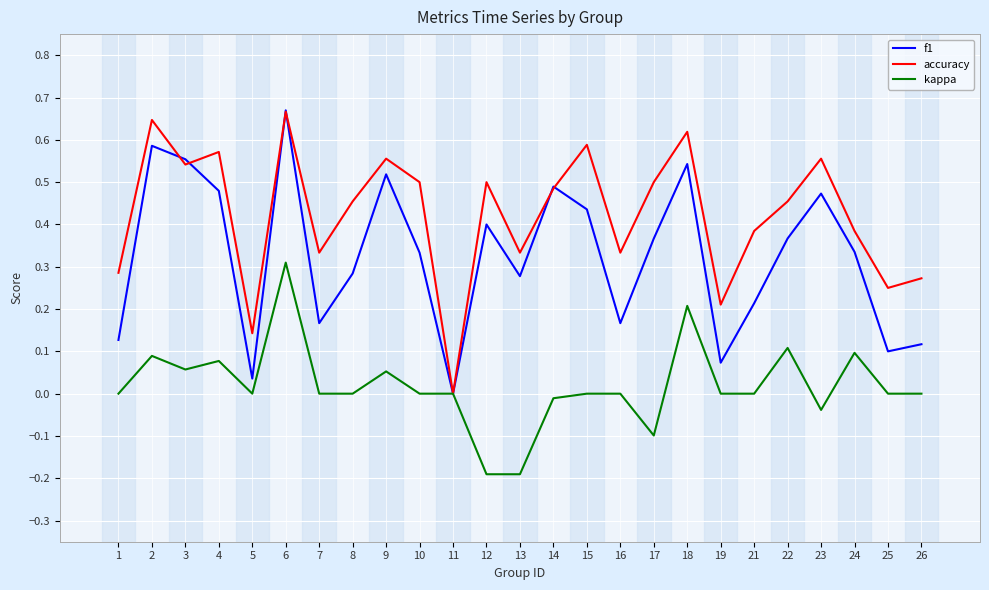

Is it true that accuracy equals 0.5 at 17?

True